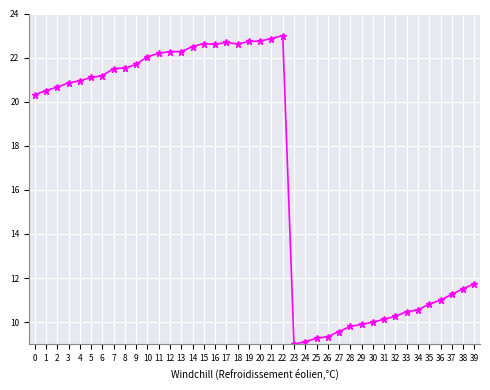

What is the sum of all values?

677.2